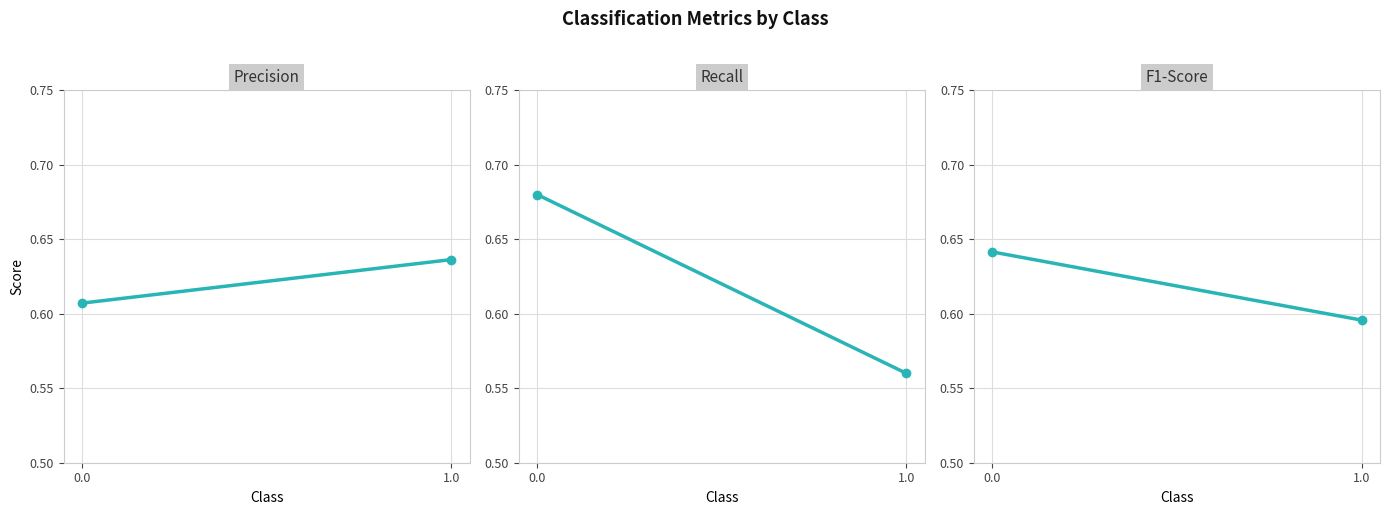

Reading left to right, what are all the values shown in this chart?

precision: 0.0=0.6	1.0=0.6
recall: 0.0=0.7	1.0=0.6
f1-score: 0.0=0.6	1.0=0.6